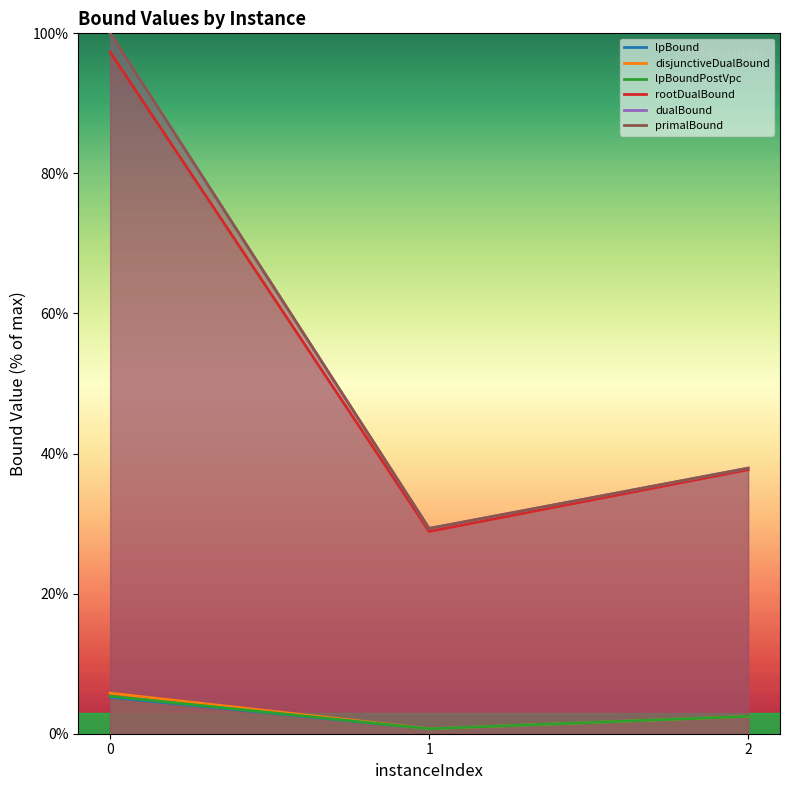

What is the value of the lpBound point at the 3rd from the left?

2.5